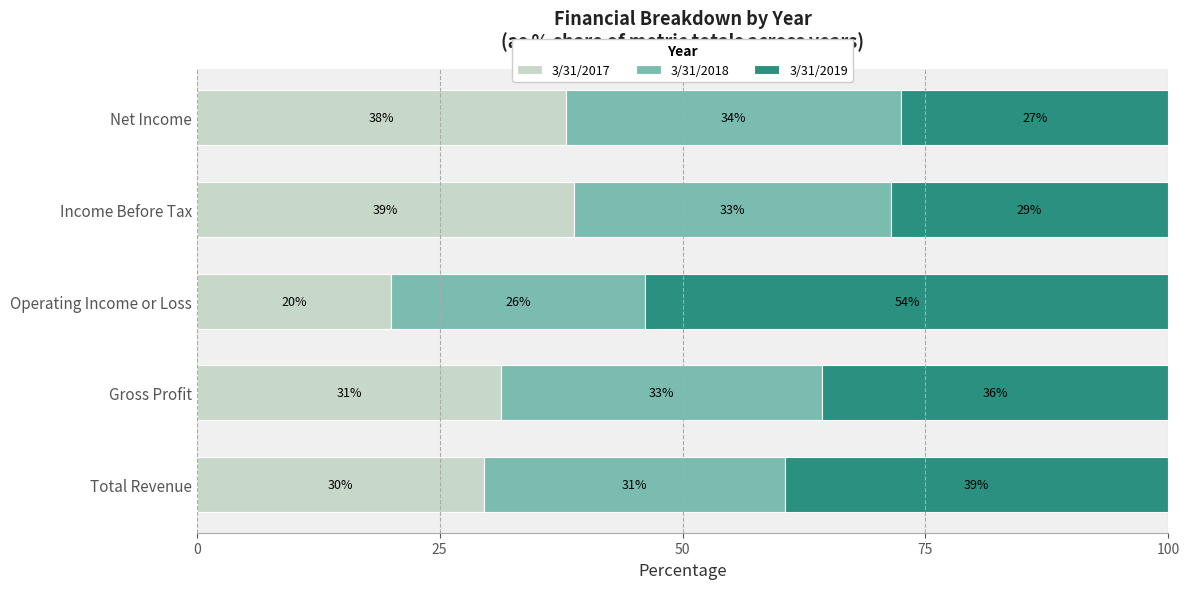

True or false: 3/31/2017 has a value of 7.9 at Total Revenue.

False